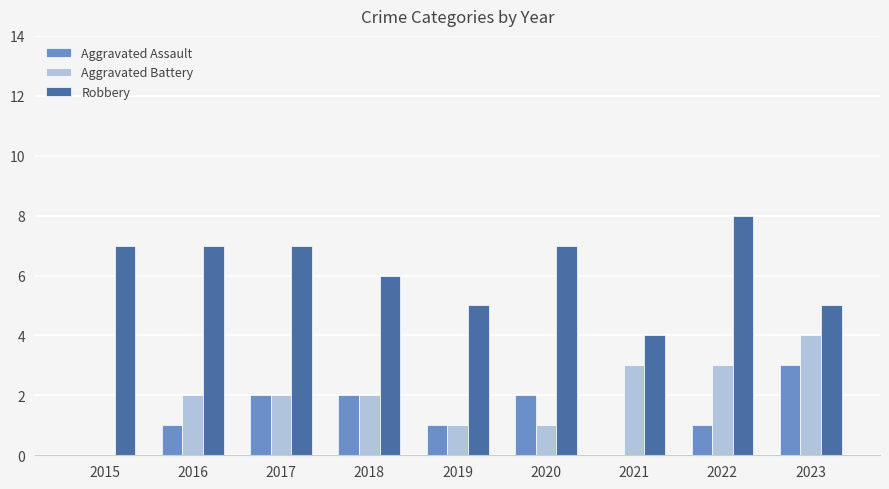

What is the approximate value of Aggravated Battery at 2022?

3